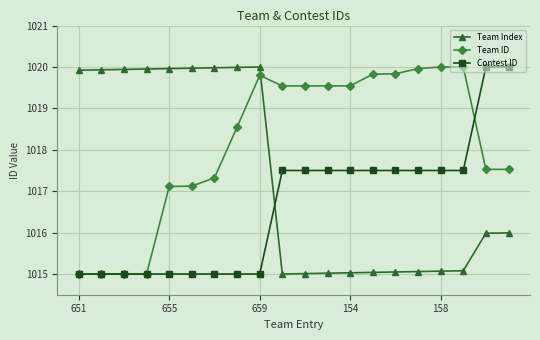

List the series in order of their overall mean, lowest first.

Contest ID, Team Index, Team ID